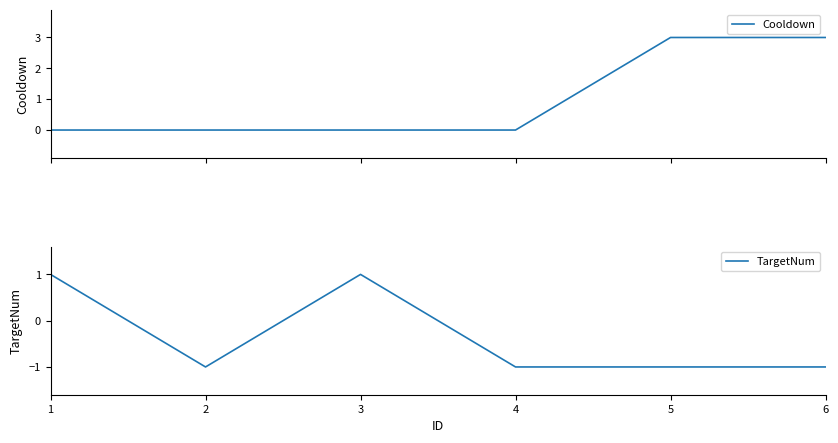

What is the spread (max minus min) of values at 1?

1